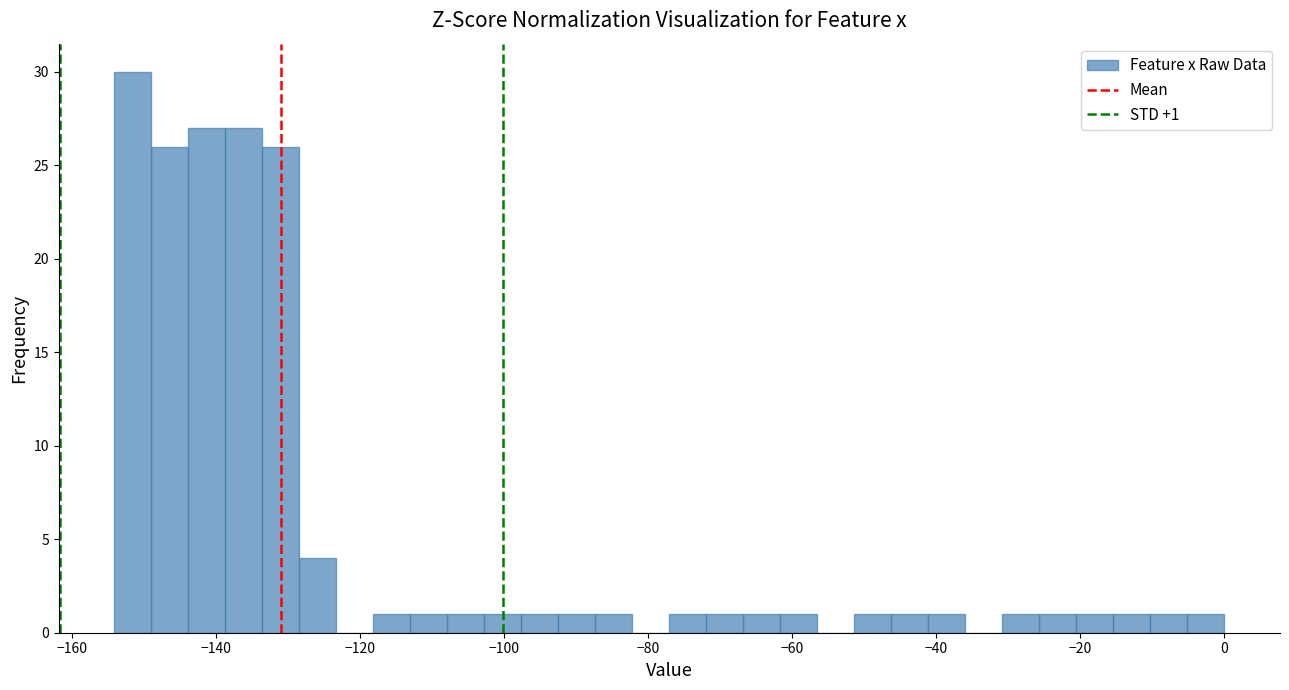

Around what value on the x-axis is the tallest bar? Give the approximate position of its centre, as read against the axis.

-152